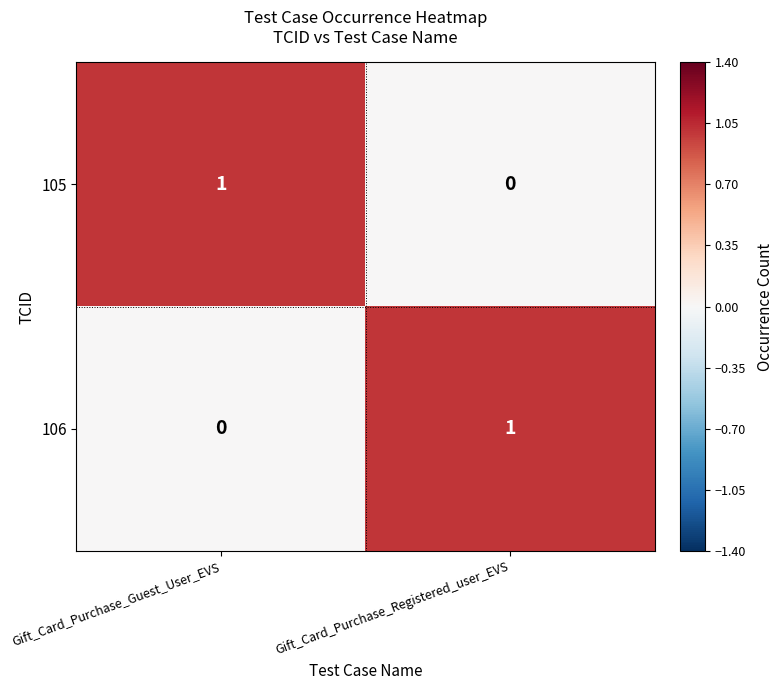

Rank the series at Gift_Card_Purchase_Guest_User_EVS from lowest to highest value.

106, 105